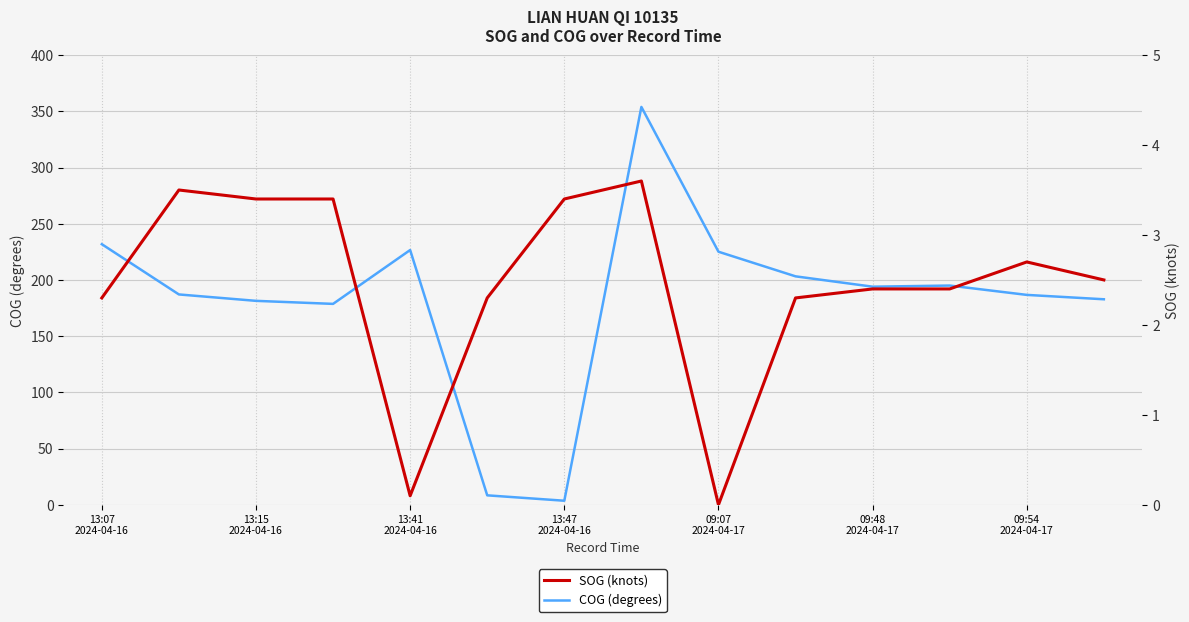

True or false: COG (degrees) and SOG (knots) cross at least once.

False